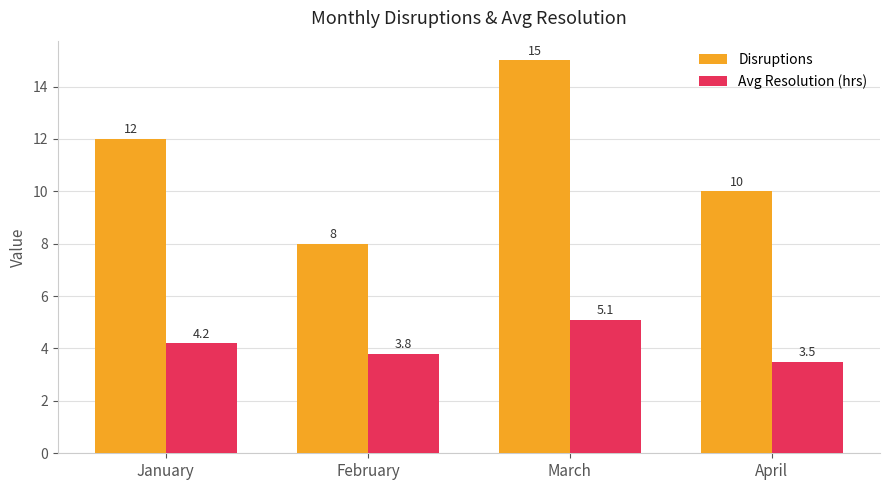

At which label does Disruptions reach its minimum?

February